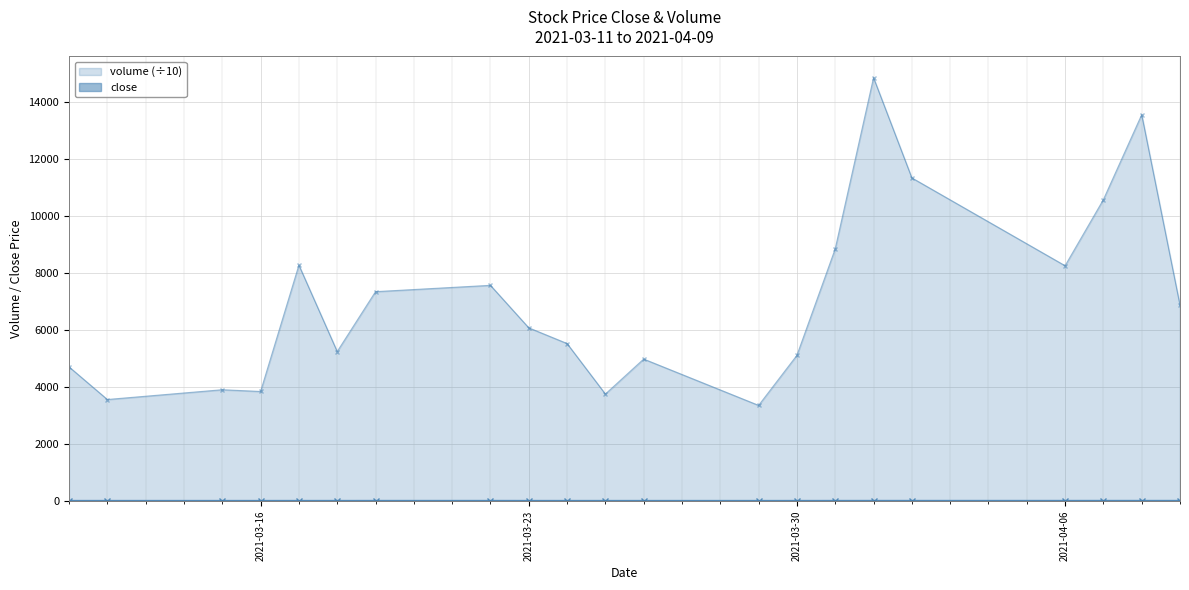

Which category has the highest value in the close series?

2021-04-07